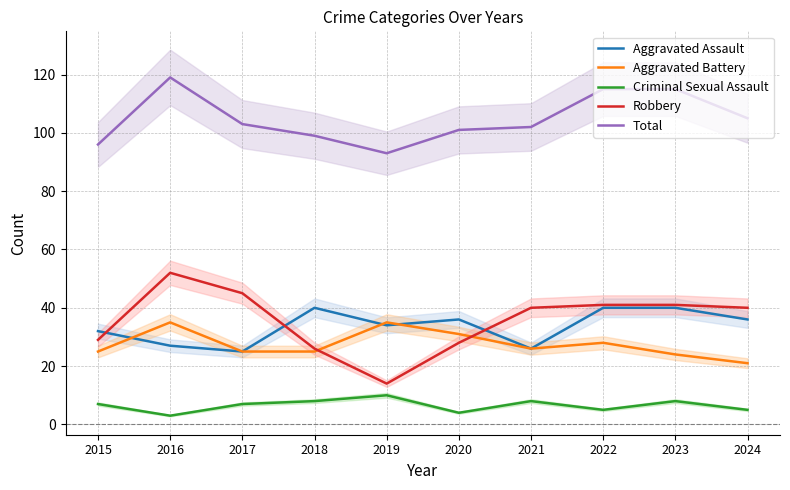

What is the spread (max minus min) of values at 2020?

97